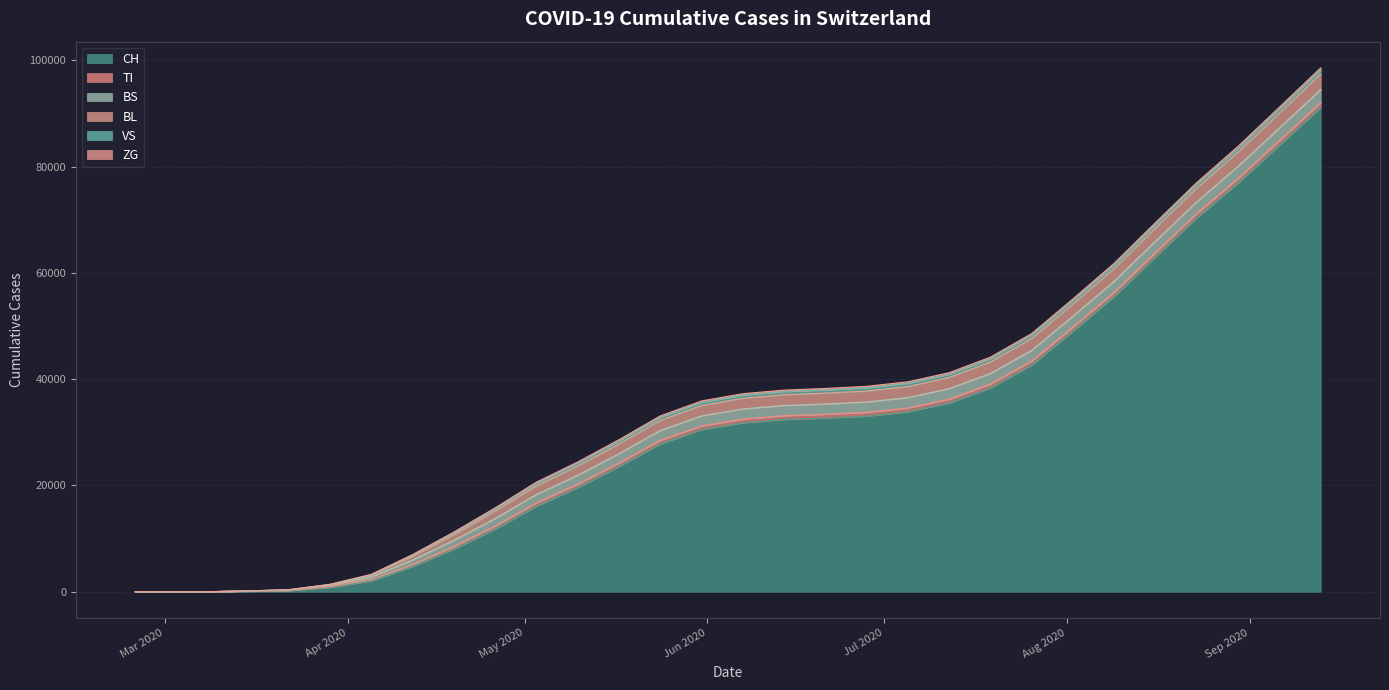

Is the value of VS at 2020-08-02 greater than the value of CH at 2020-09-13?

No